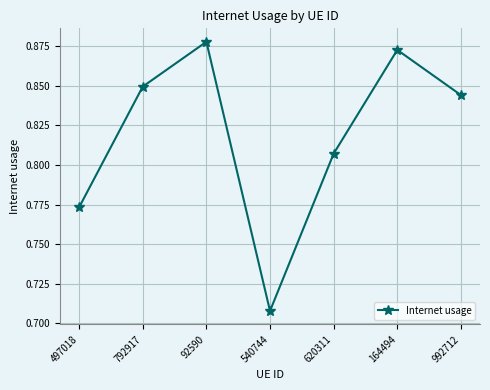

Which category has the lowest value across all series?

540744